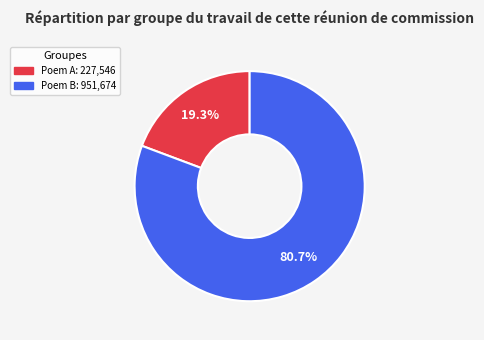

Count the number of slices in the pie.

2